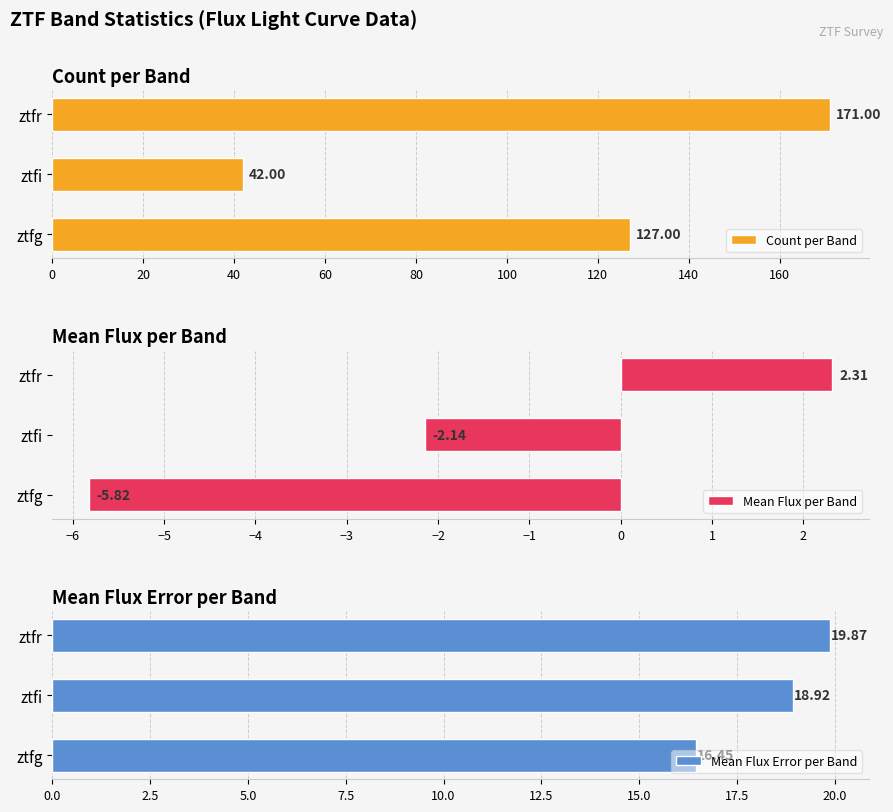

Where is Mean Flux per Band nearest to the value -1?

ztfi